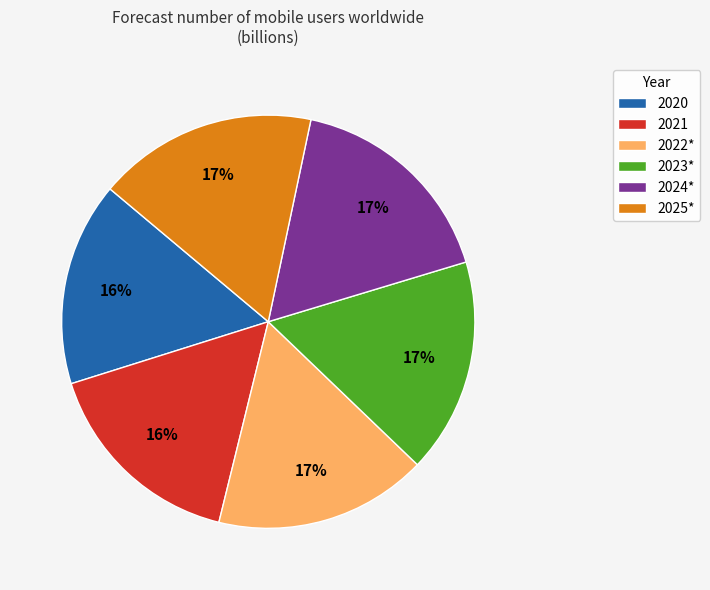

To the nearest percent, what percentage of the pie is 2023*?

17%